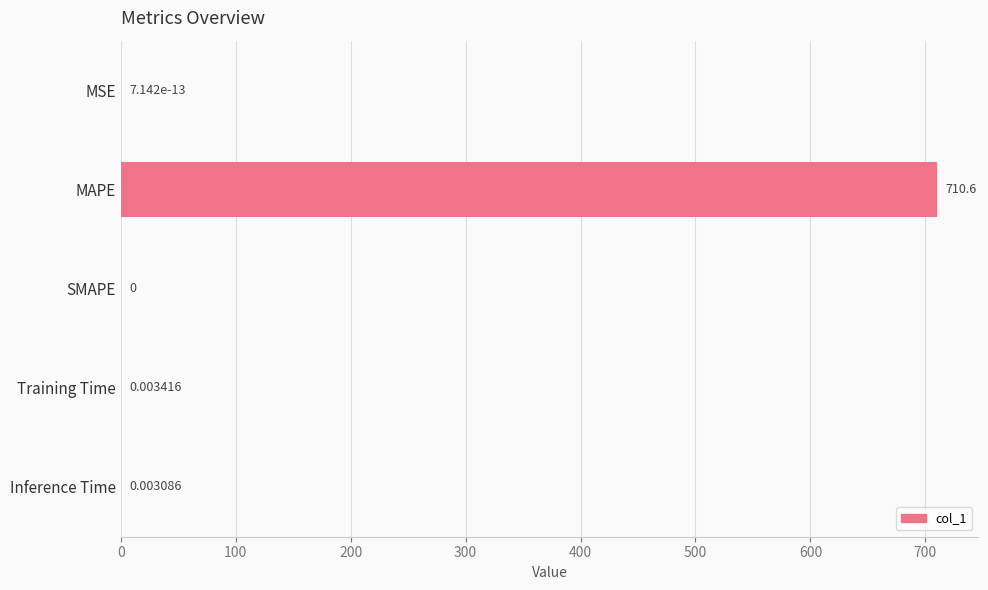

What is the sum of the values at MAPE and Inference Time?

710.6